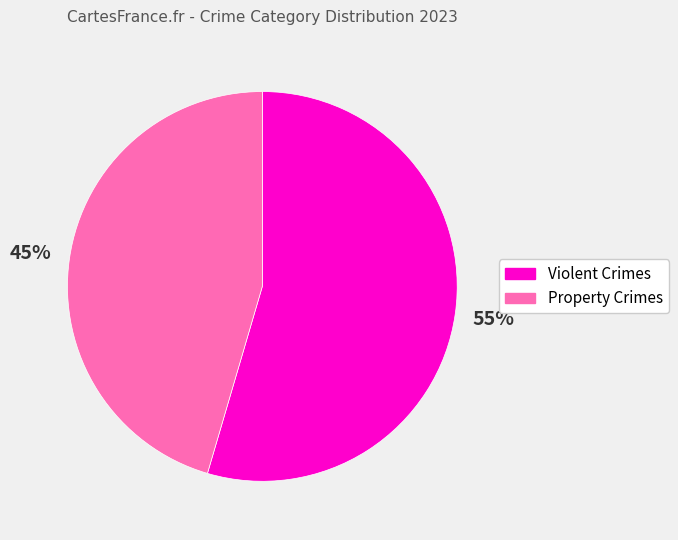

How many segments does this pie chart have?

2